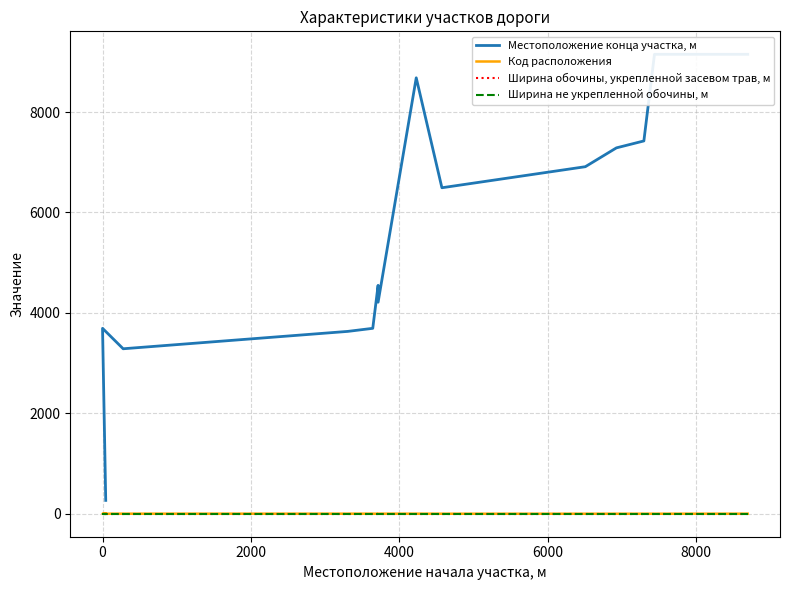

What are all the series names shown in the legend?

Местоположение конца участка, м, Код расположения, Ширина обочины, укрепленной засевом трав, м, Ширина не укрепленной обочины, м